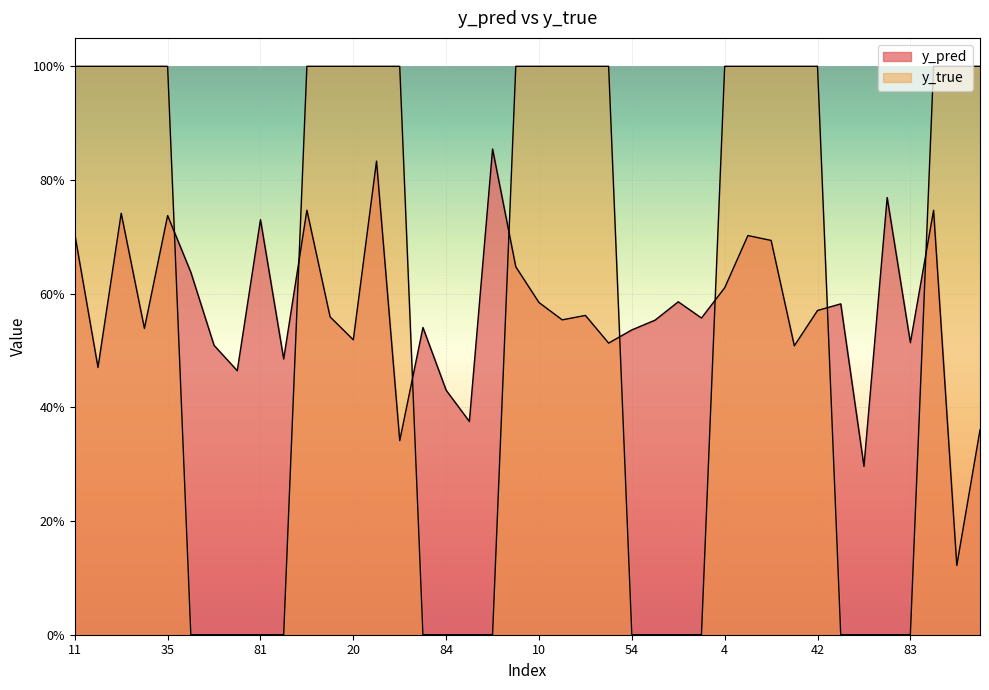

What is the difference between the maximum and minimum values in the y_pred series?

0.7